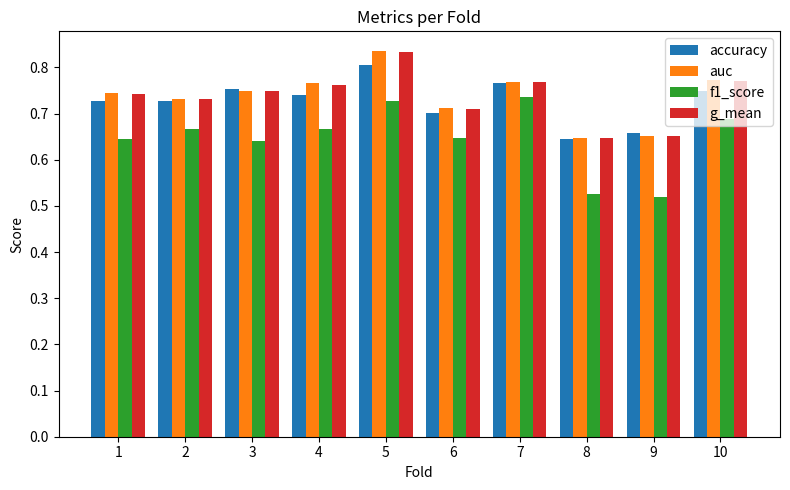

What is the difference between the highest and lowest values at 9?

0.1